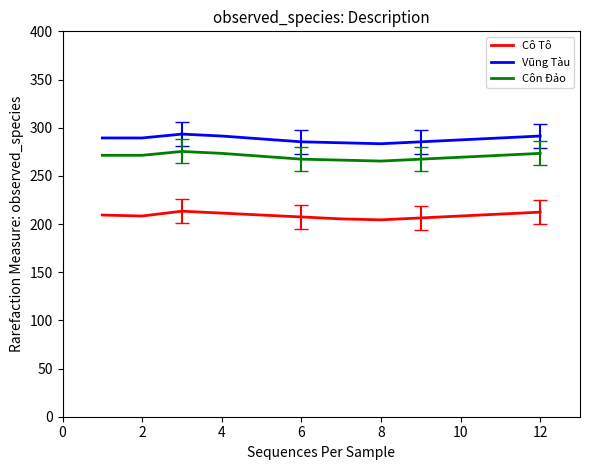

True or false: Côn Đảo and Cô Tô intersect in this chart.

False